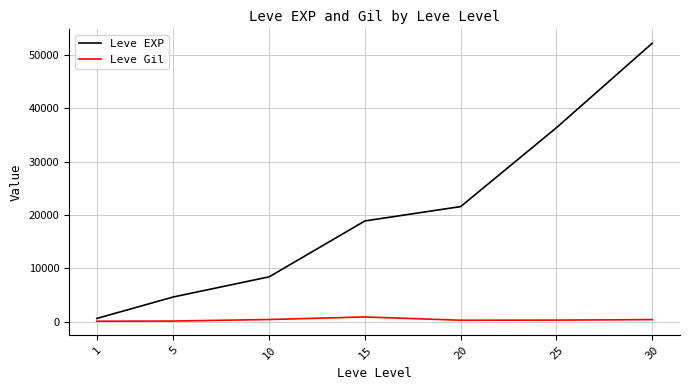

What is the sum of the Leve Gil values at 1 and 5?

252